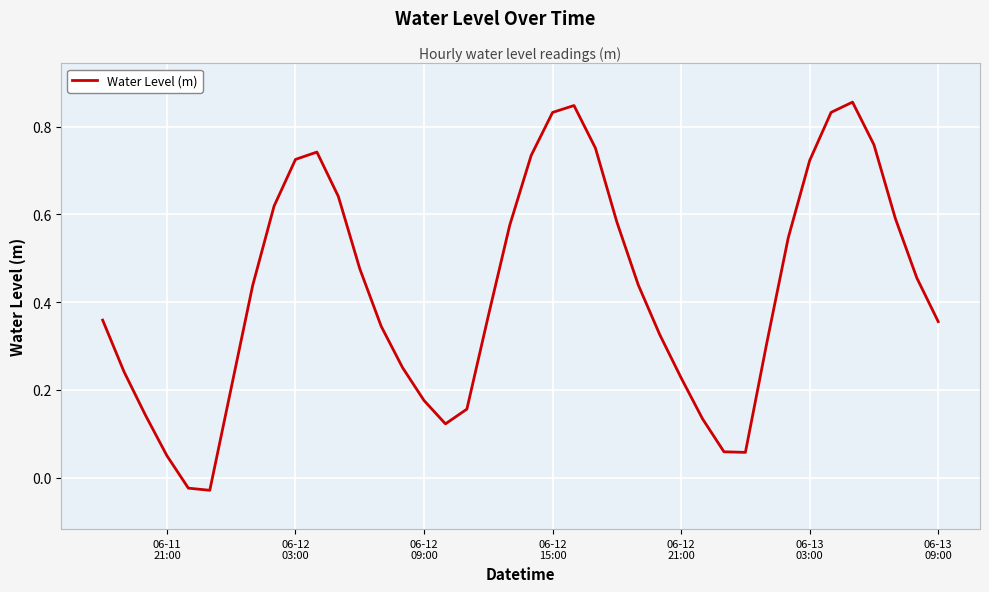

Does the chart have visible grid lines?

Yes